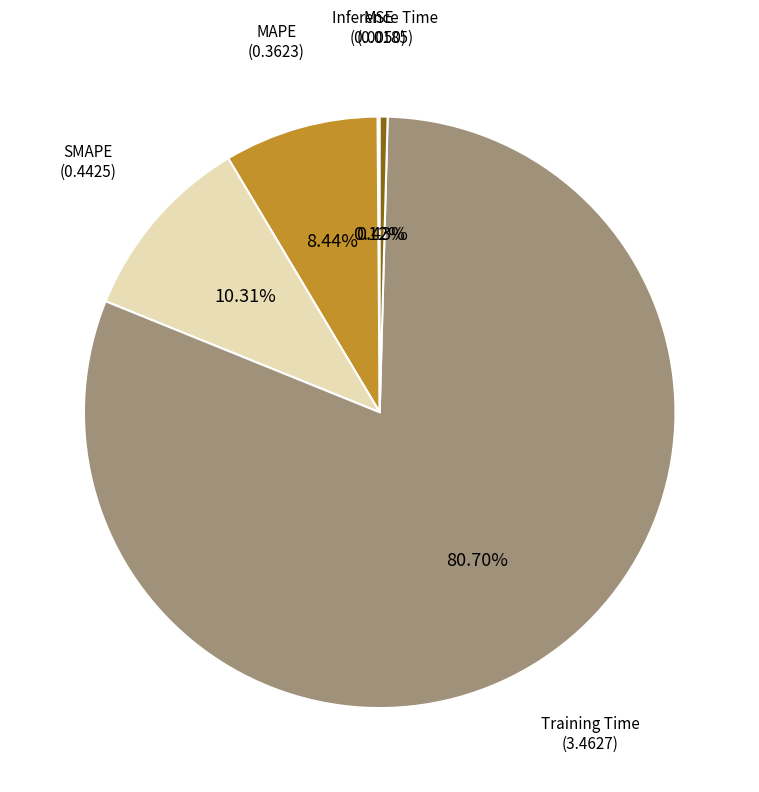

Is there any slice that represents more than half of the pie?

Yes